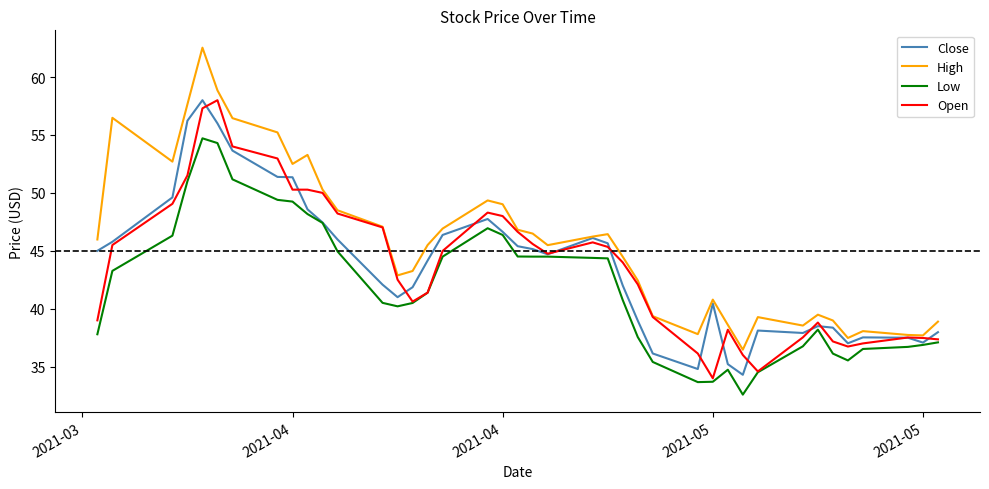

Which series has the largest range (max minus min)?

High